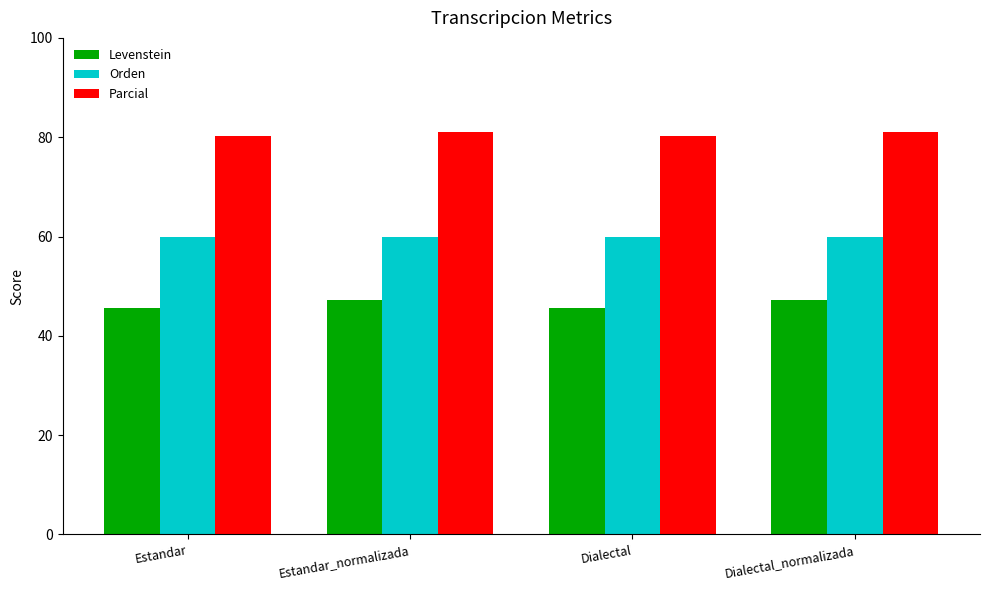

What value does the Levenstein series have at Estandar_normalizada?

47.1